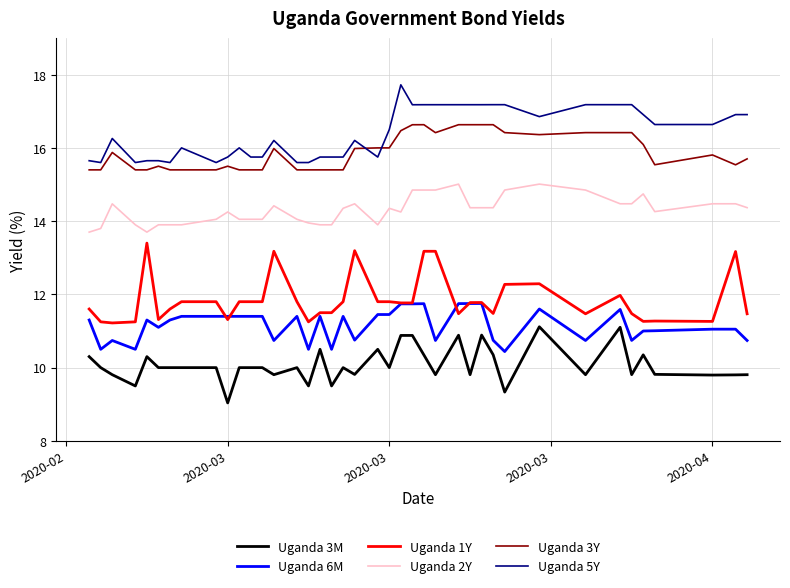

What is the greatest value displayed?

17.7